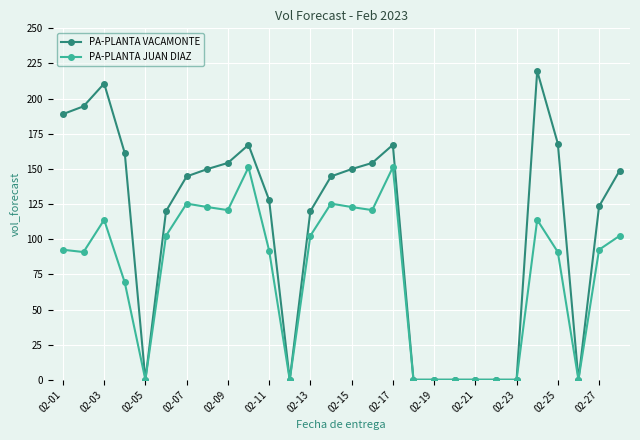

Which series has the widest spread of values?

PA-PLANTA VACAMONTE